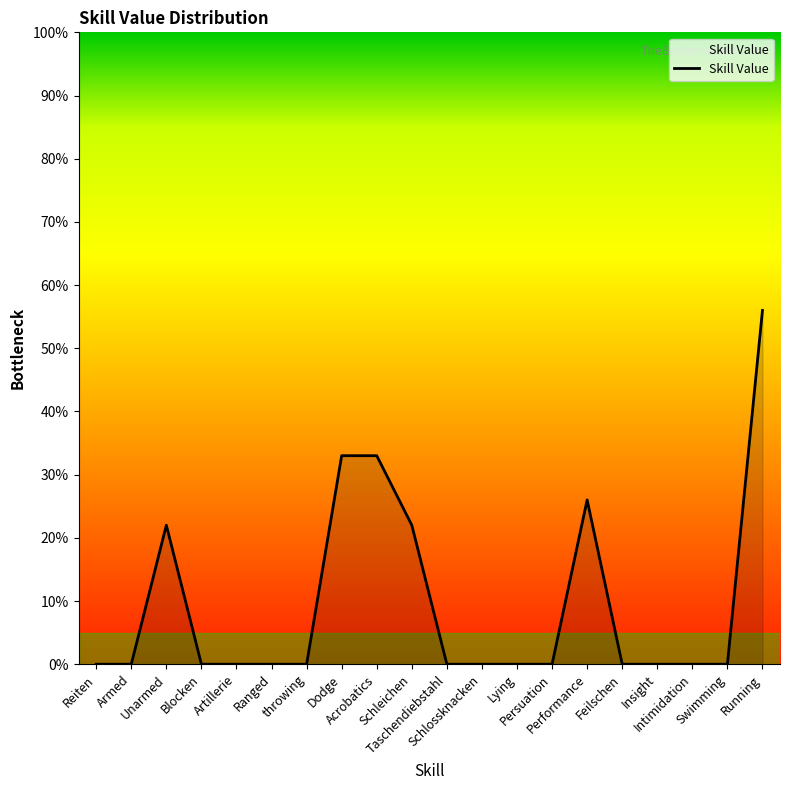

The chart shows a value of -22 at Lying. True or false?

False